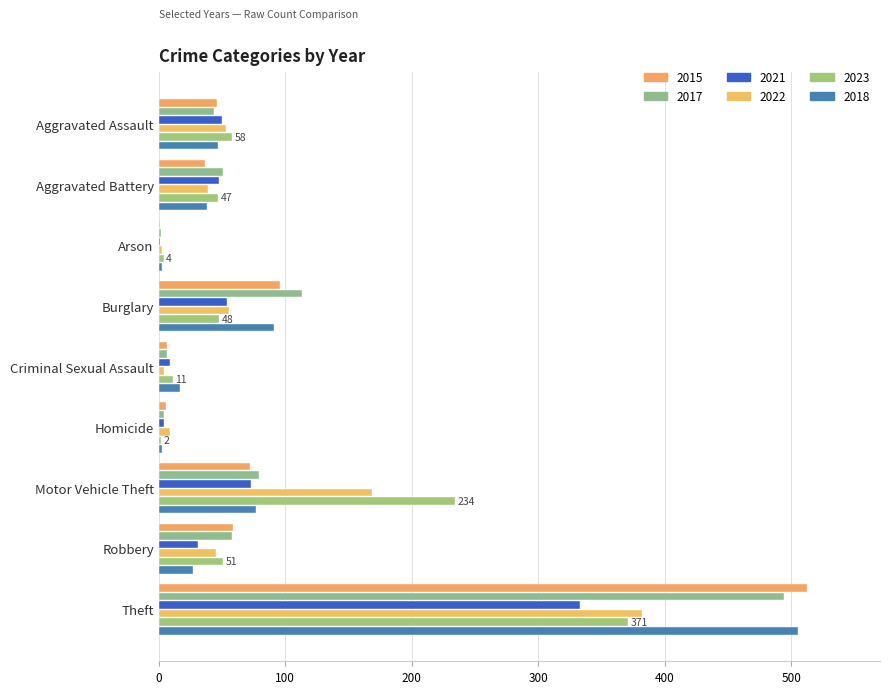

Count the number of data series in this chart.

6